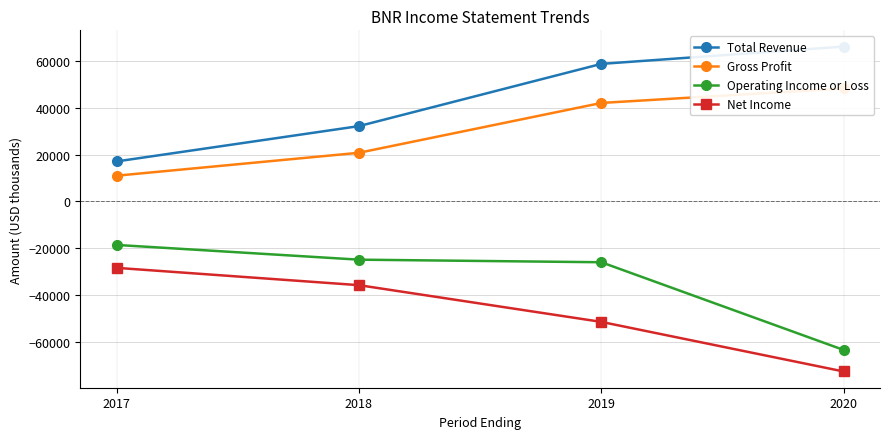

Between 2019 and 2018, which is larger?

2019